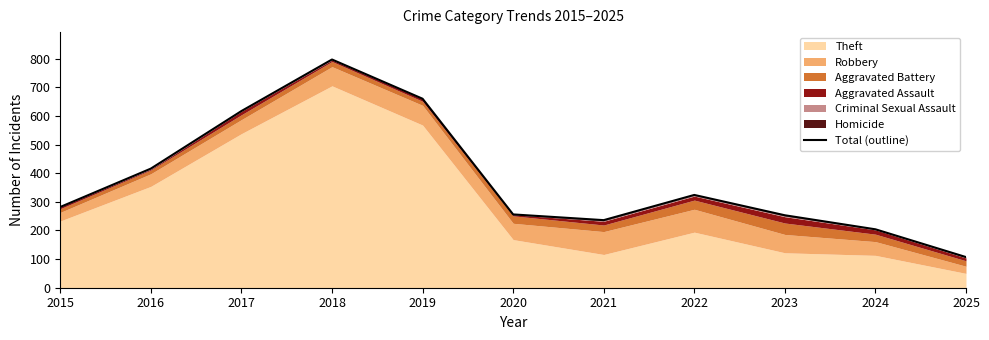

The chart shows a value of 466 at 2022. True or false?

False